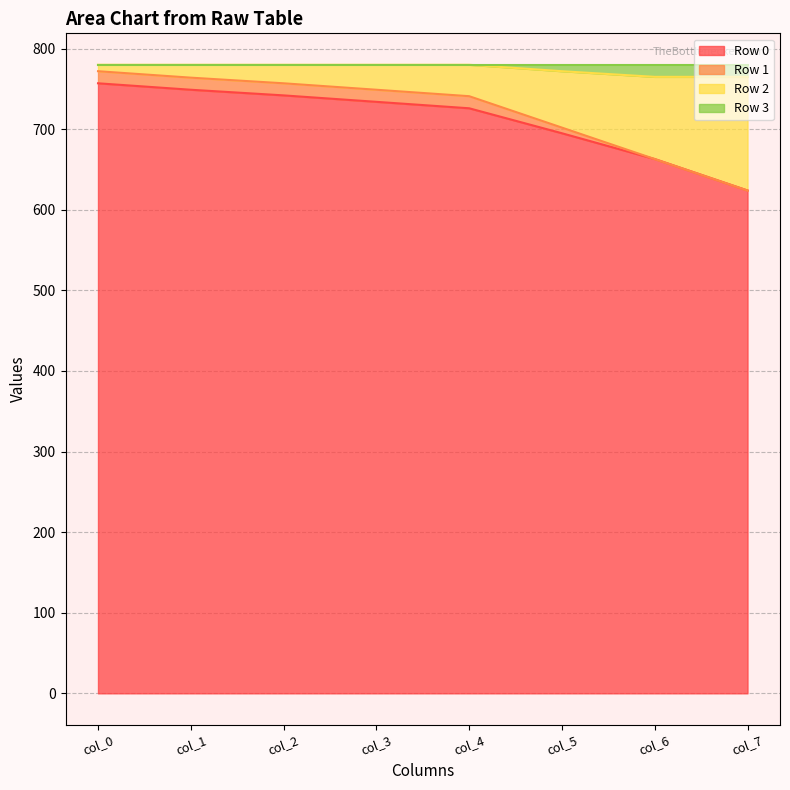

Rank the categories by Row 1 value from lowest to highest.

col_6, col_7, col_5, col_0, col_1, col_2, col_3, col_4